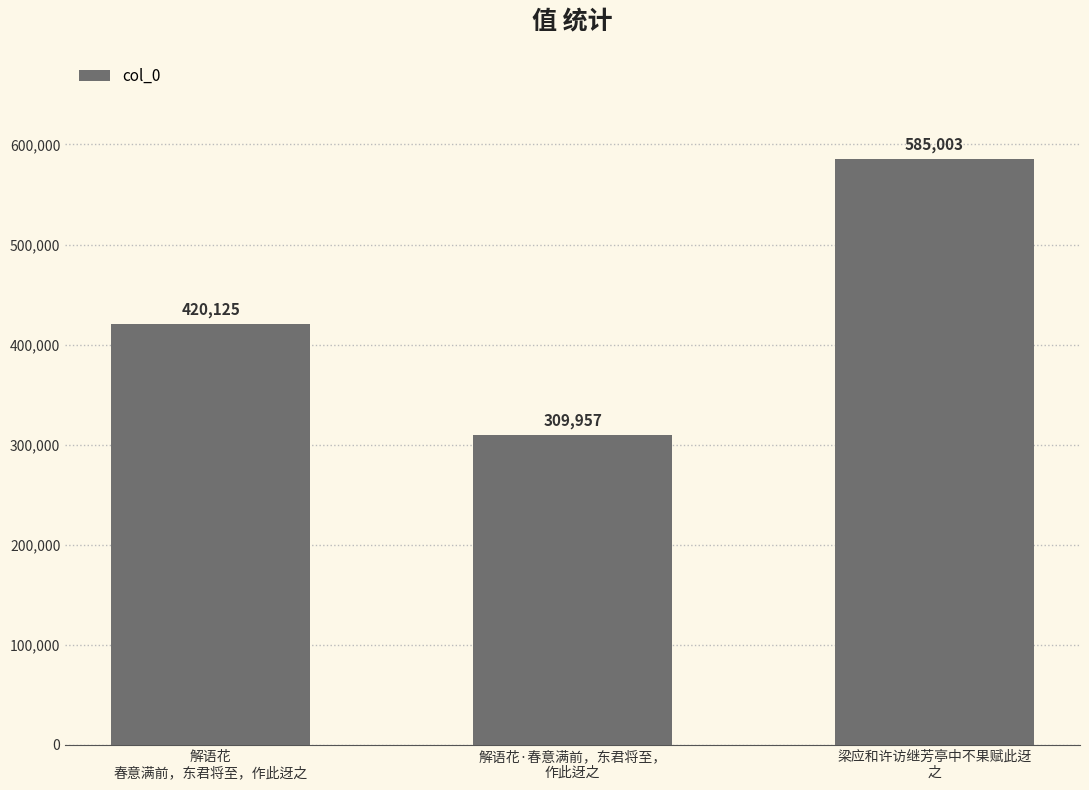

List the labels in order of value, smallest first.

解语花·春意满前，东君将至，
作此迓之, 解语花
春意满前，东君将至，作此迓之, 梁应和许访继芳亭中不果赋此迓
之